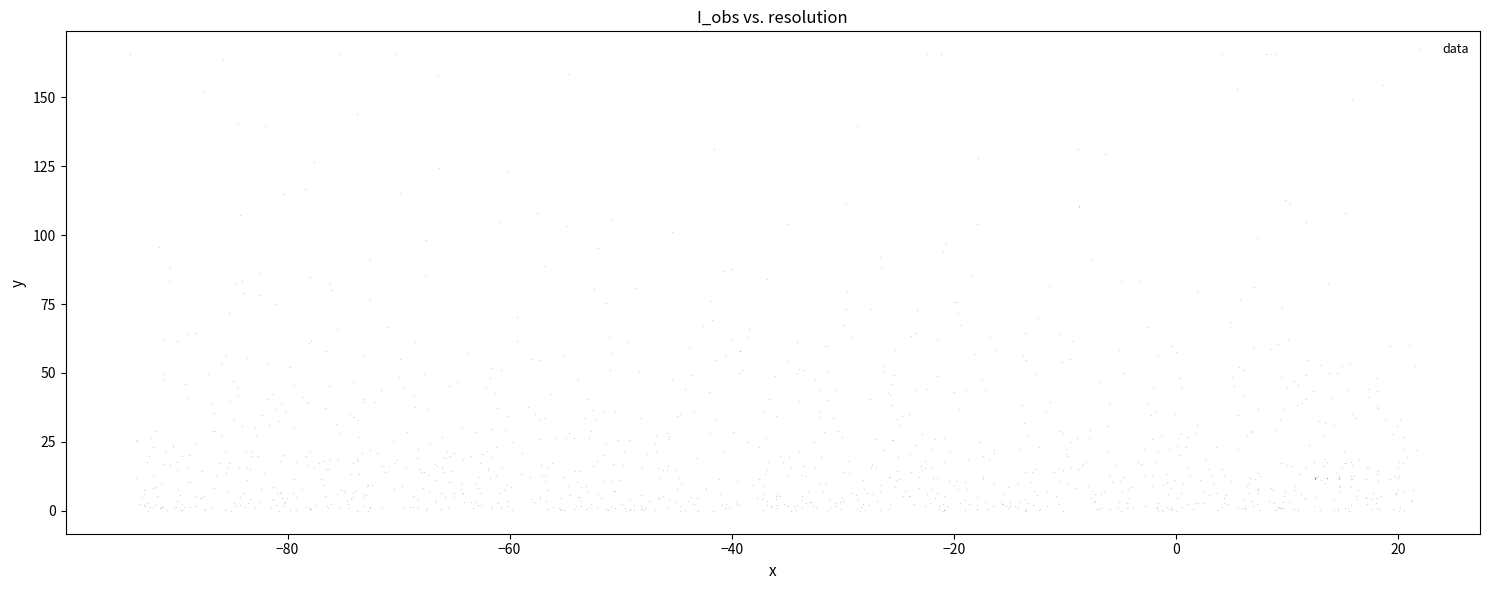

What is the range of X values (max minus min)?

115.8